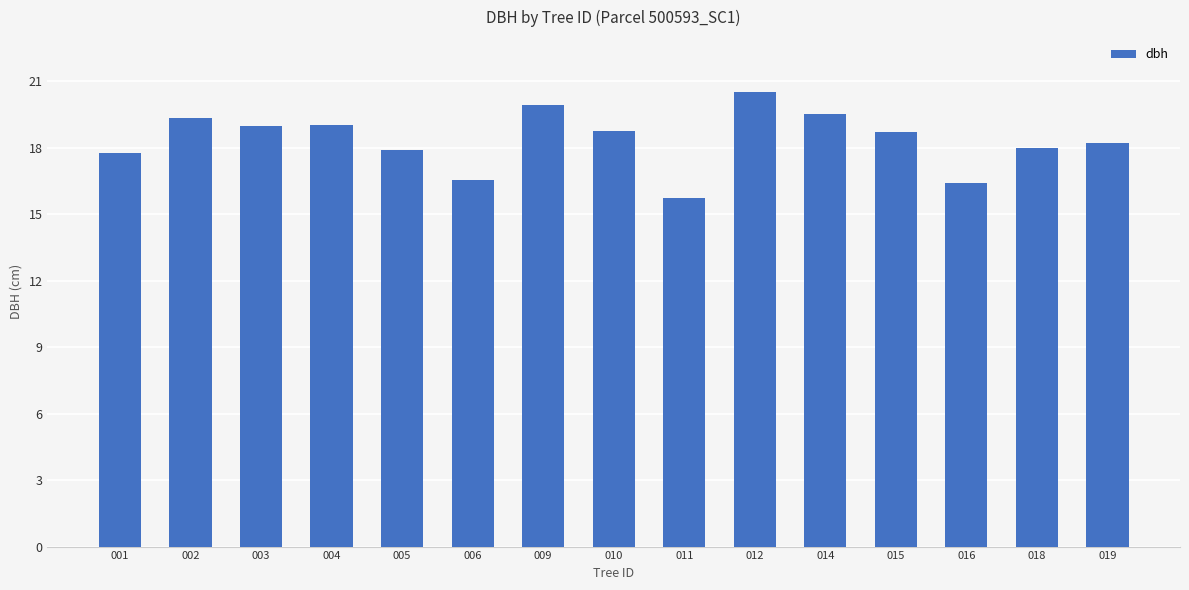

Approximately how many times larger is the value at 009 compared to 018?

1.1